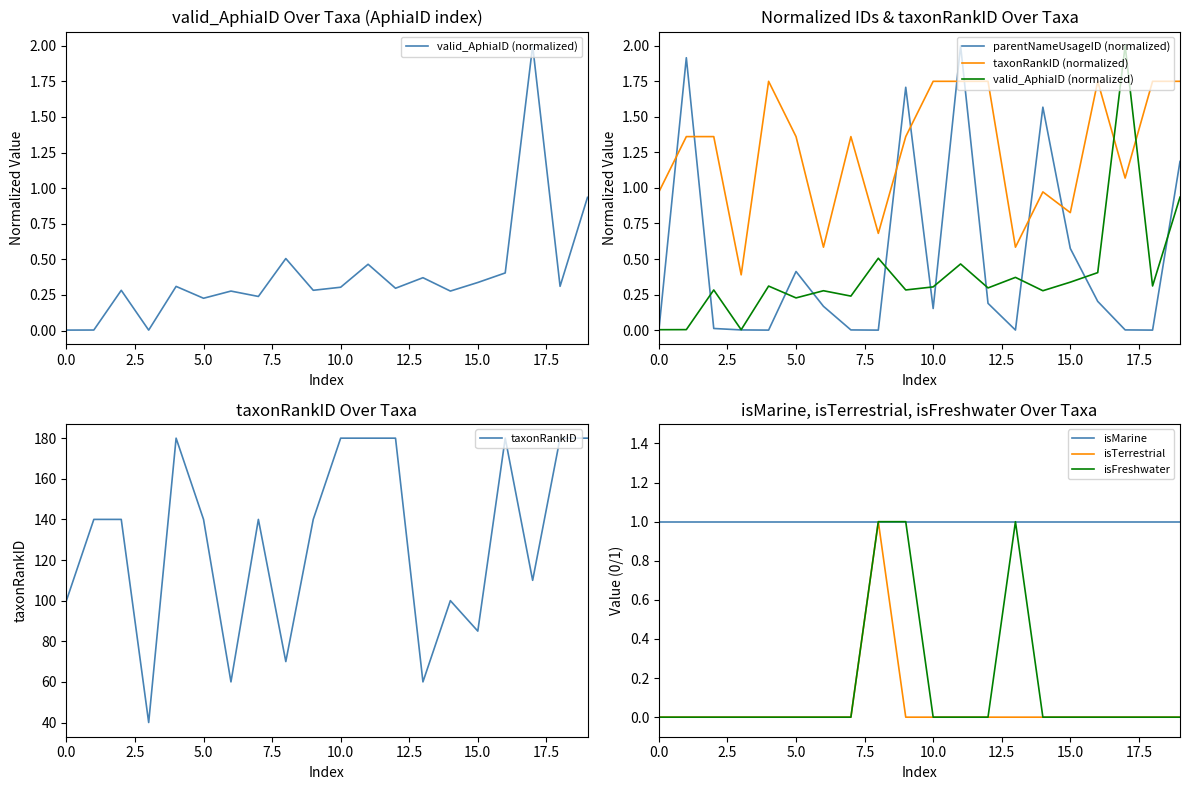

Is it true that isMarine equals 1 at 0.0?

True